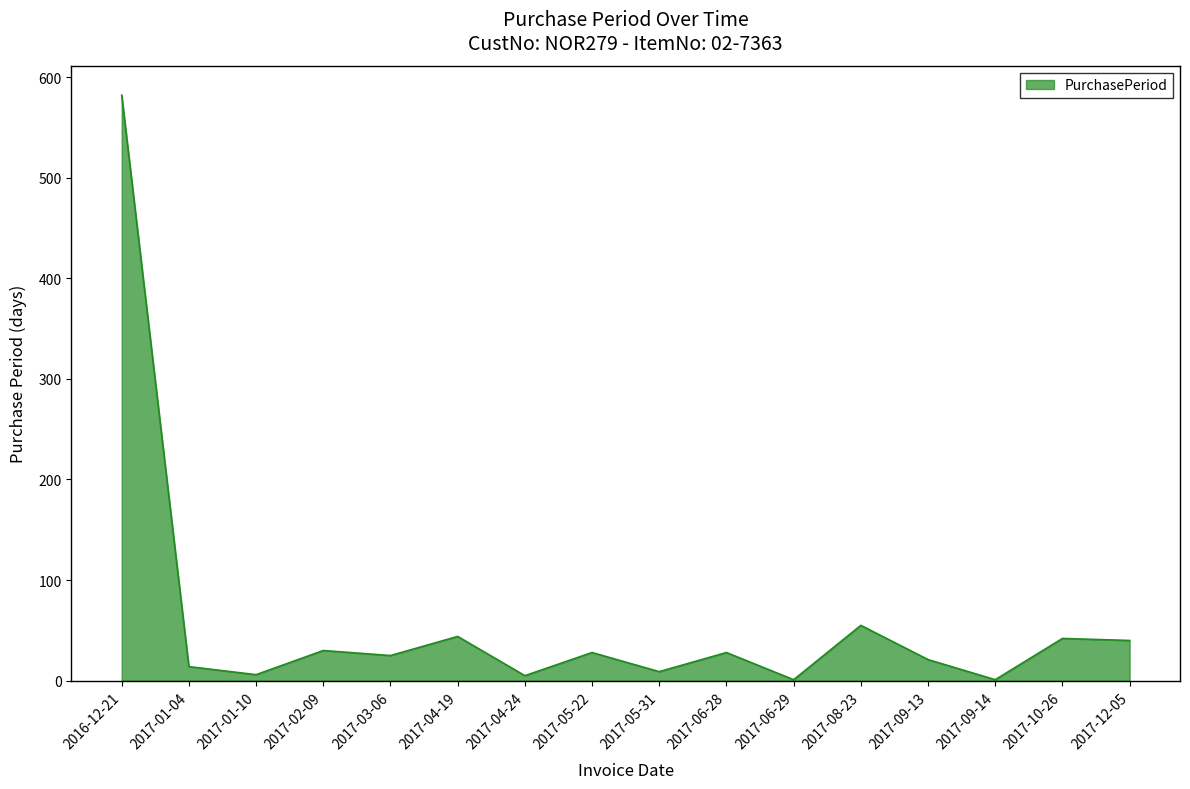

What position from the left is 2017-06-29?

11